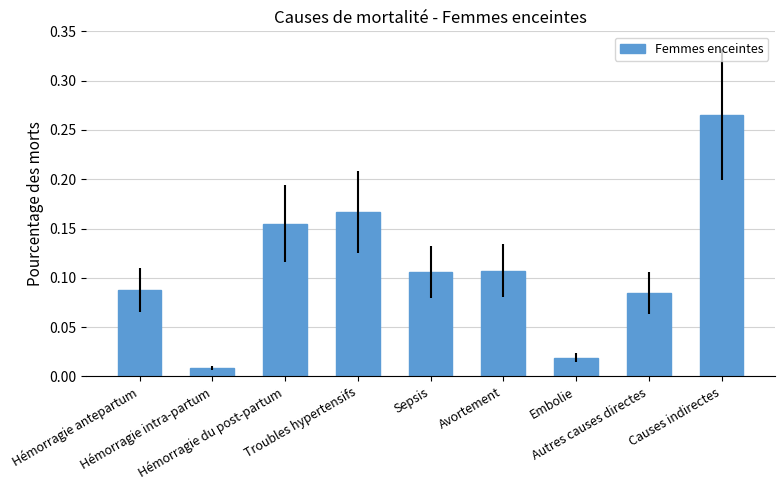

What is the sum of all values?

1.0